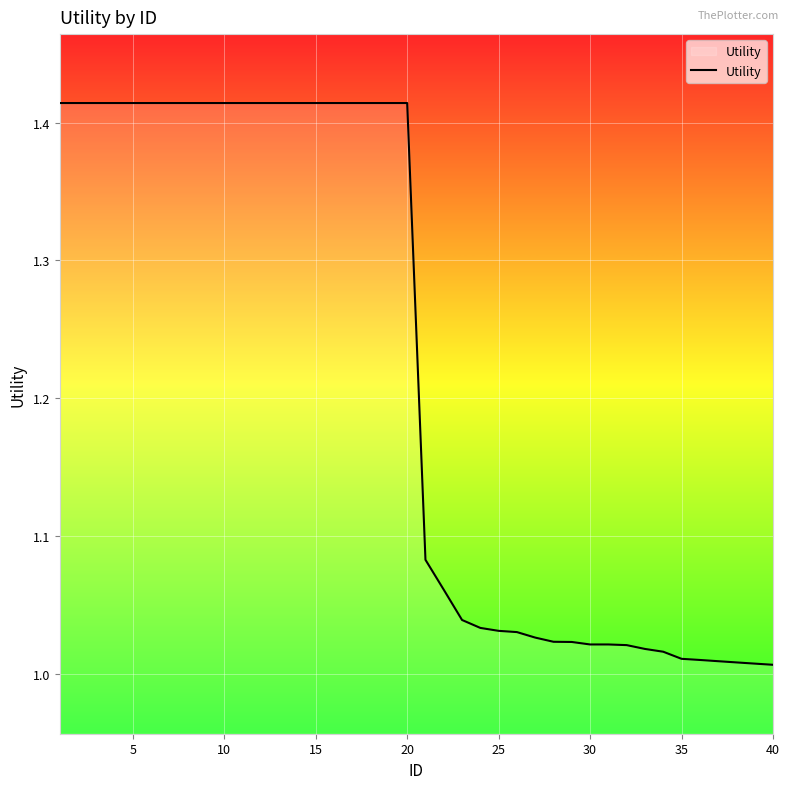

How many lines are shown in the chart?

1